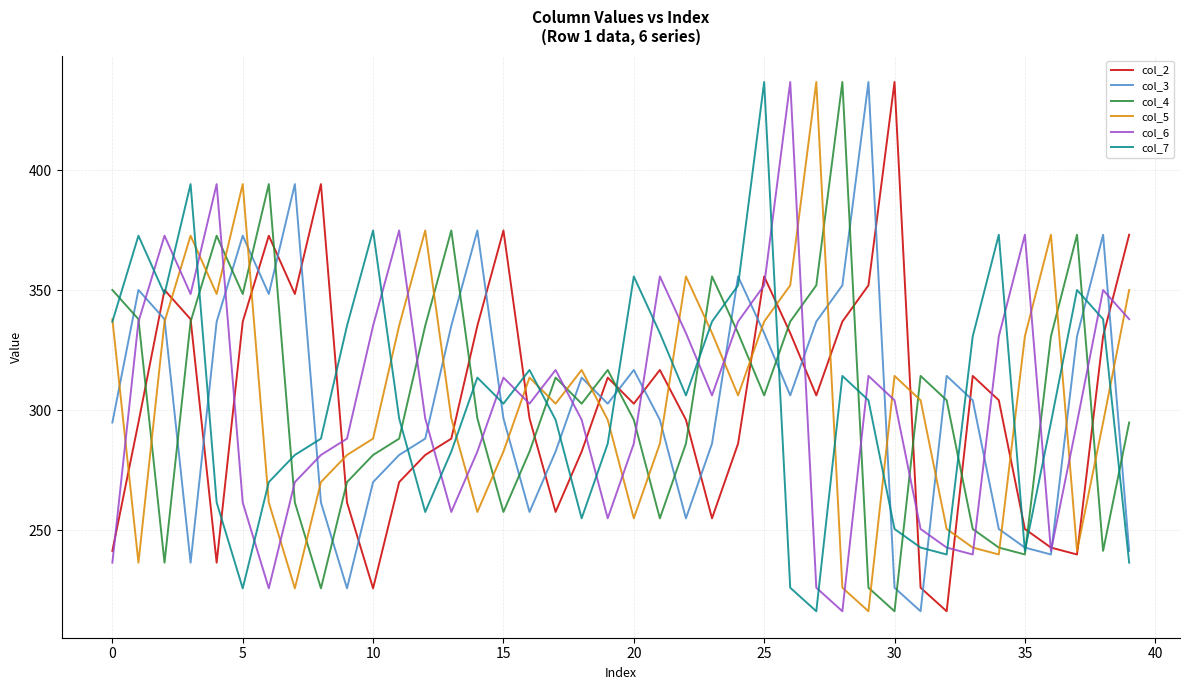

What is the maximum value shown in the chart?

436.6